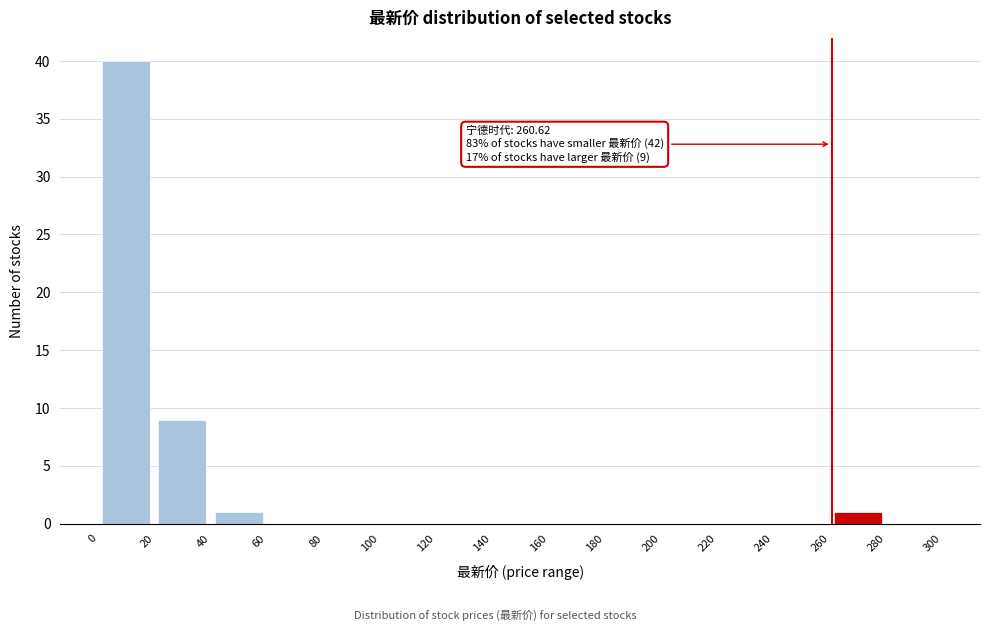

Over which range of the x-axis is the bar tallest?

0 to 20